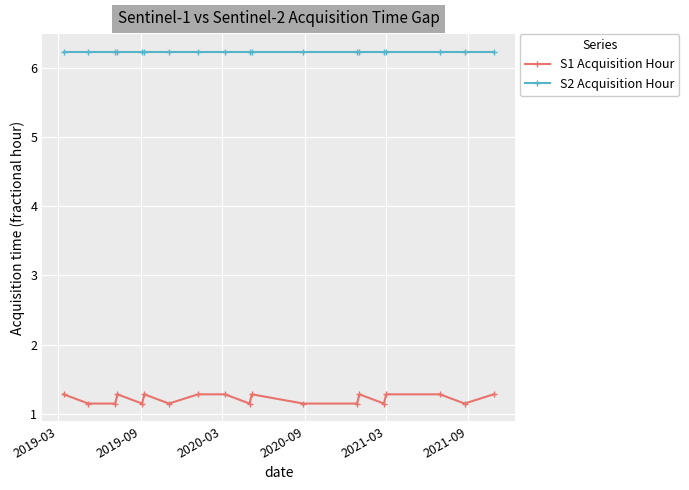

What is the maximum value for S1 Acquisition Hour?

1.3